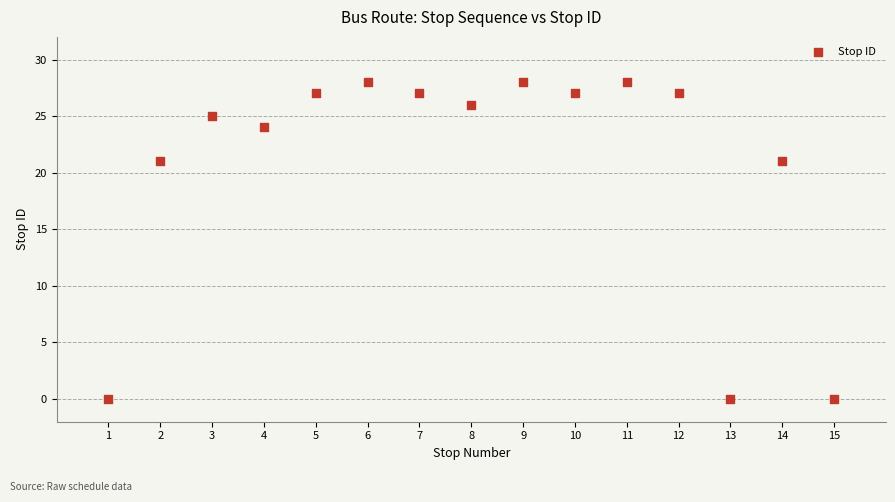

What is the range of Y values (max minus min)?

28